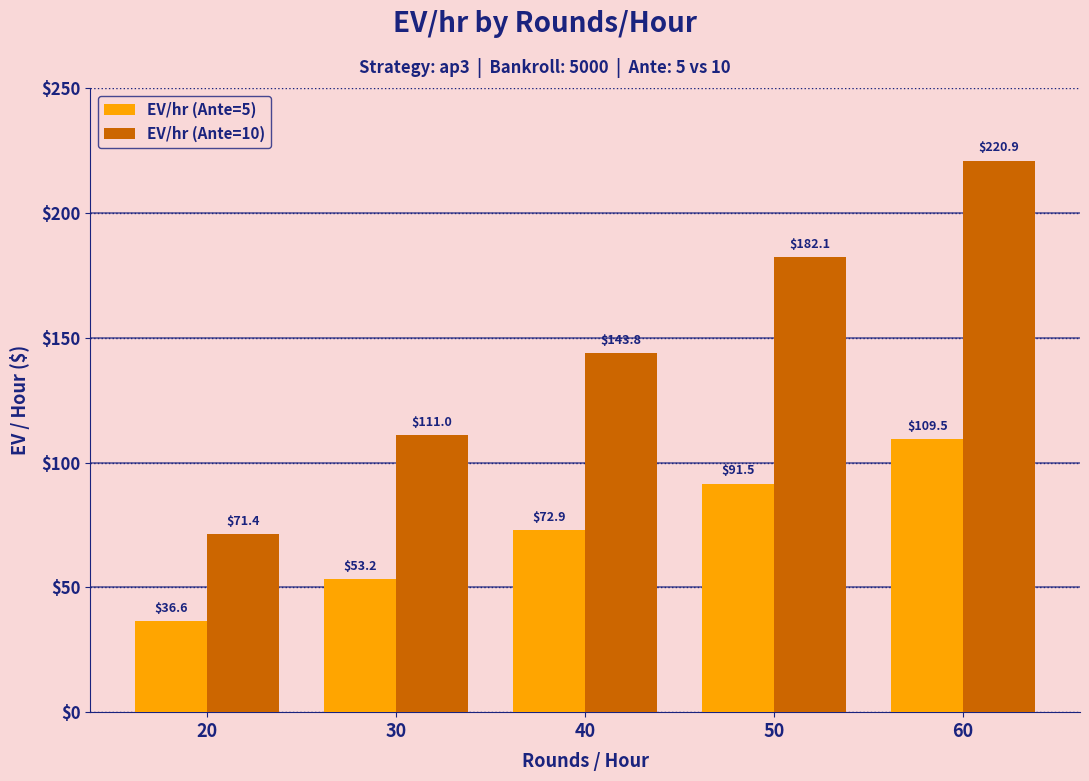

At which category is the sum across all series the highest?

60